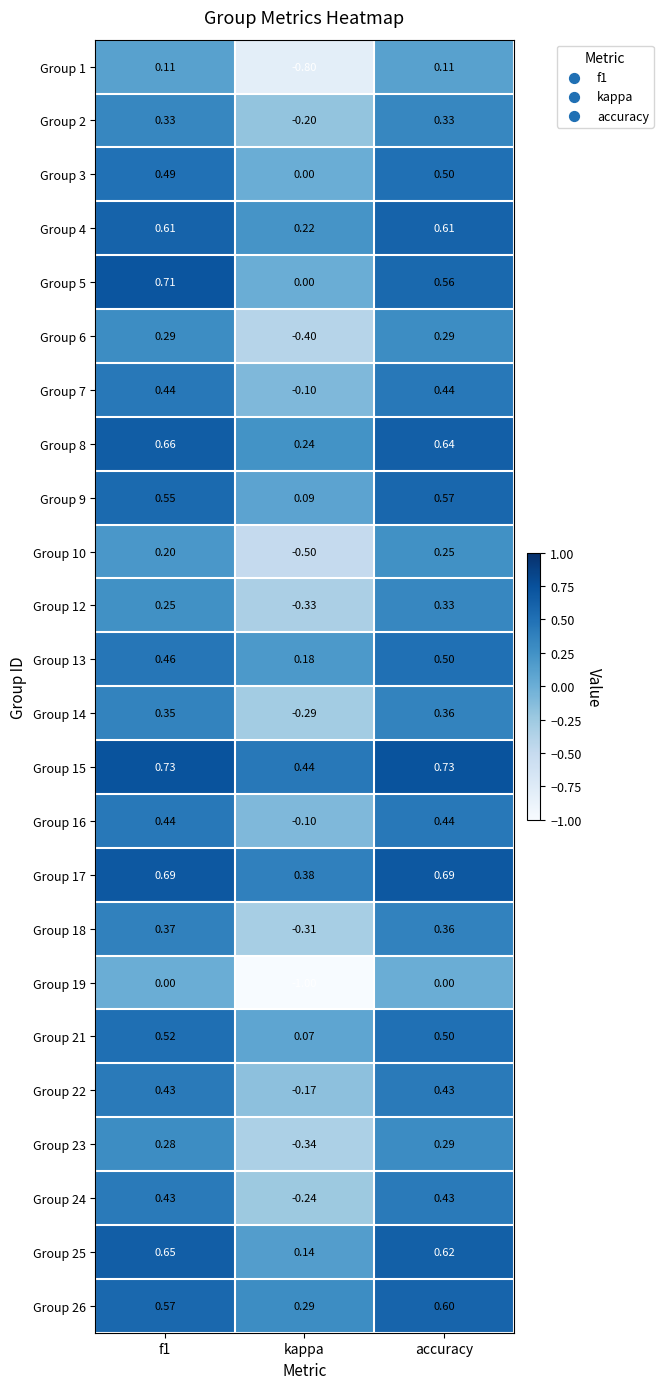

Is the value of Group 2 at kappa greater than the value of Group 19 at accuracy?

No